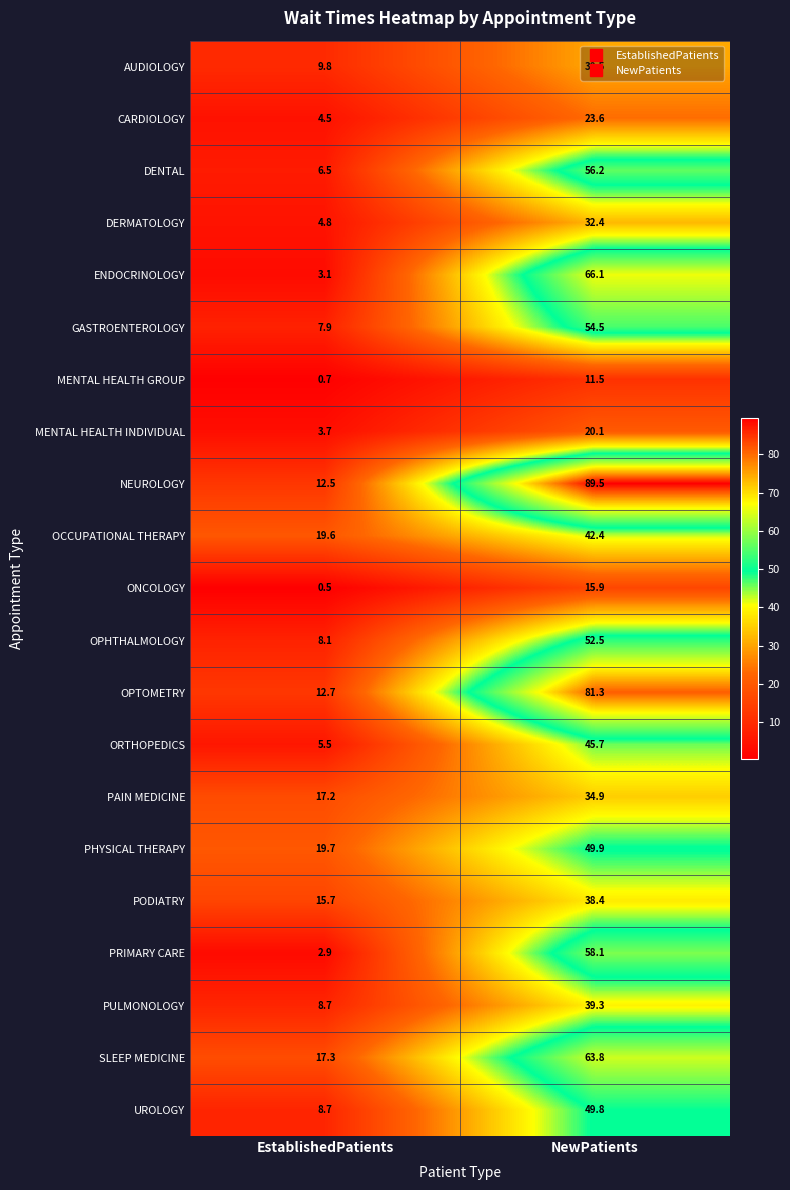

What is the difference between the maximum and minimum values in the NEUROLOGY series?

77.0